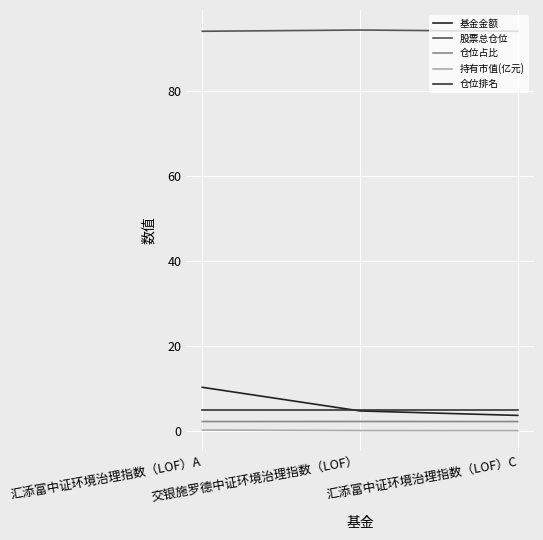

What are all the series names shown in the legend?

基金金额, 股票总仓位, 仓位占比, 持有市值(亿元), 仓位排名